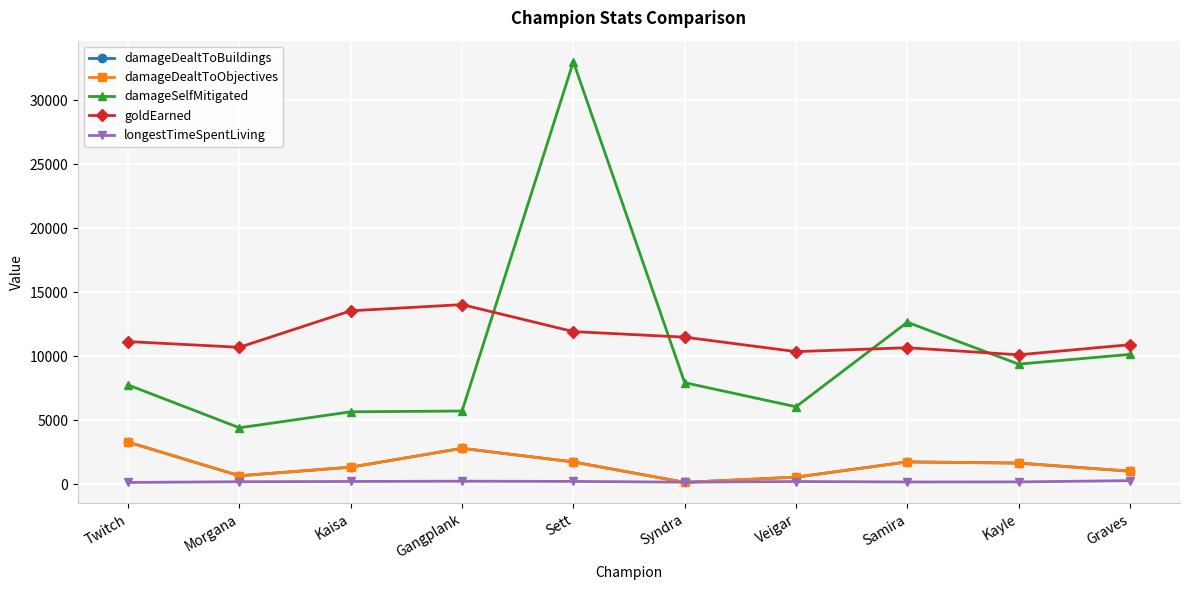

How many categories are shown in the chart?

10